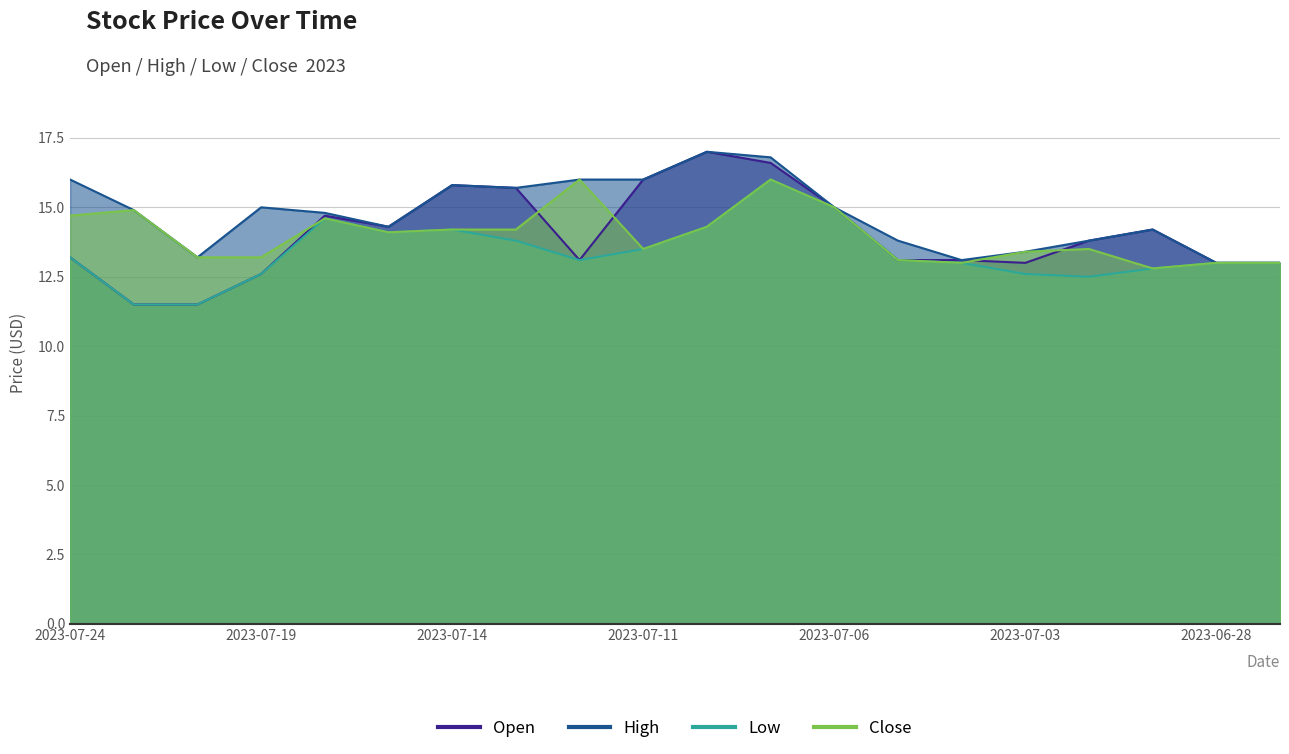

What is the approximate value of Low at 2023-07-10?

14.3